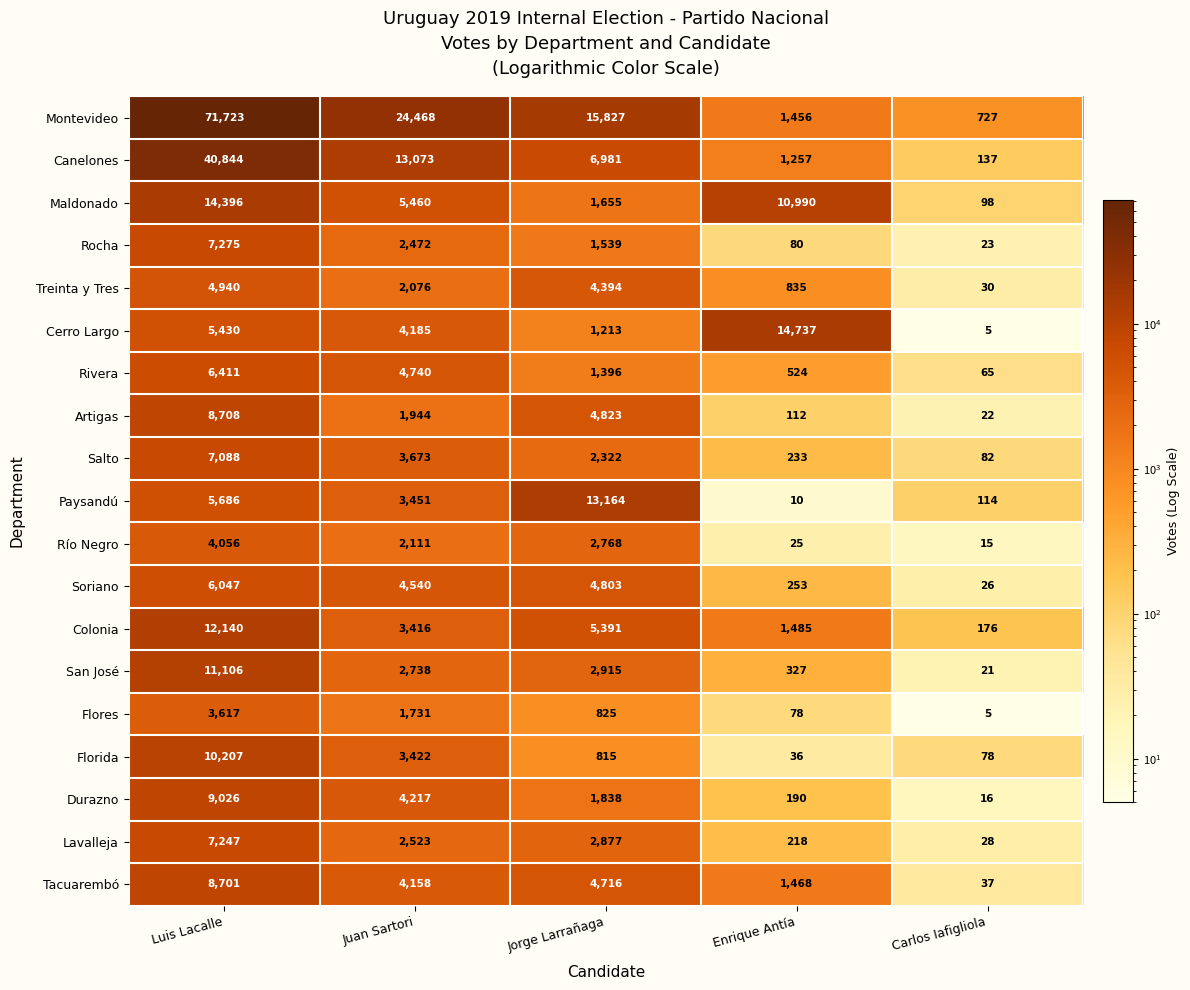

At which label is Montevideo closest to 36225?

Juan Sartori